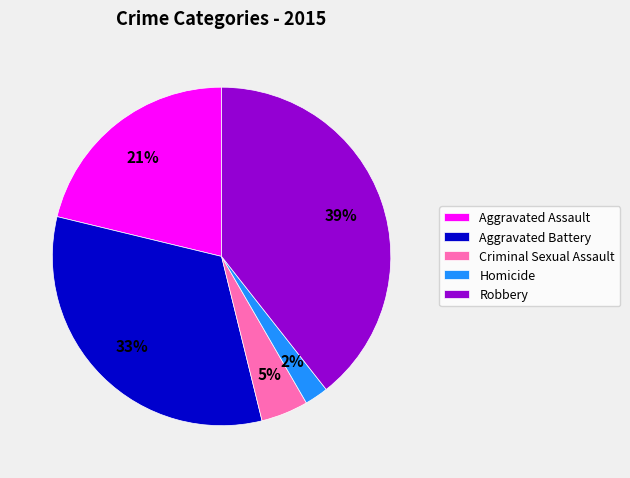

Combined, do Aggravated Assault and Robbery account for over 50%?

Yes